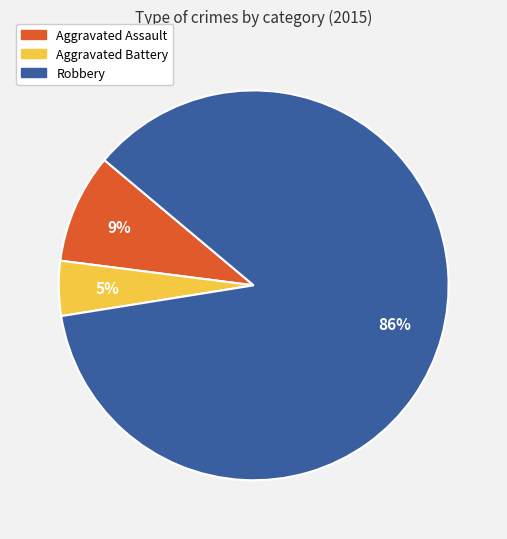

To the nearest percent, what percentage of the pie is Aggravated Assault?

9%